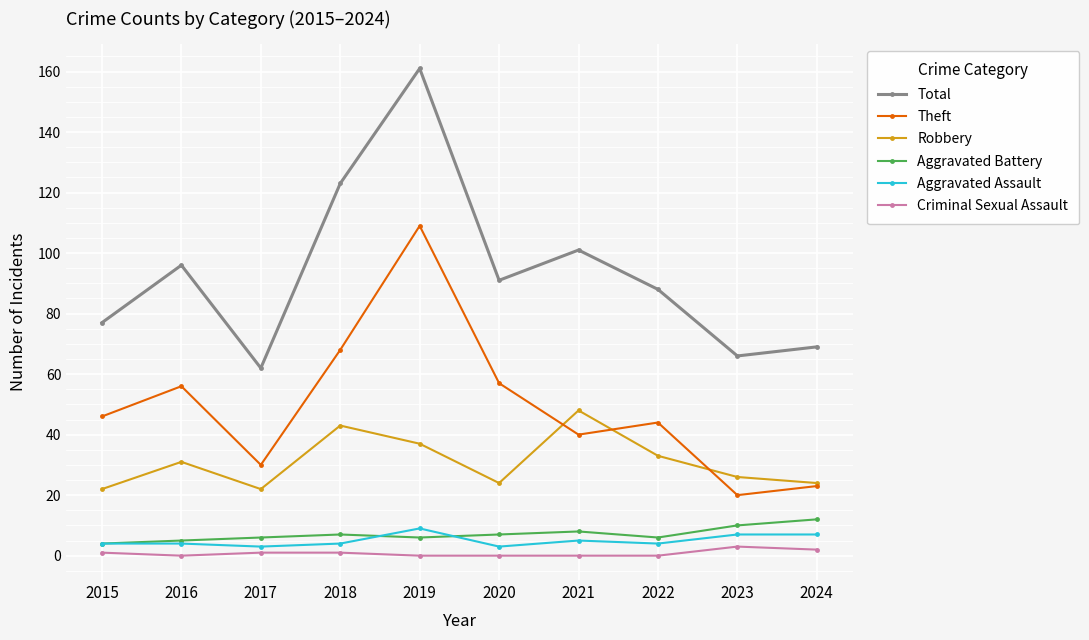

How many lines are shown in the chart?

6